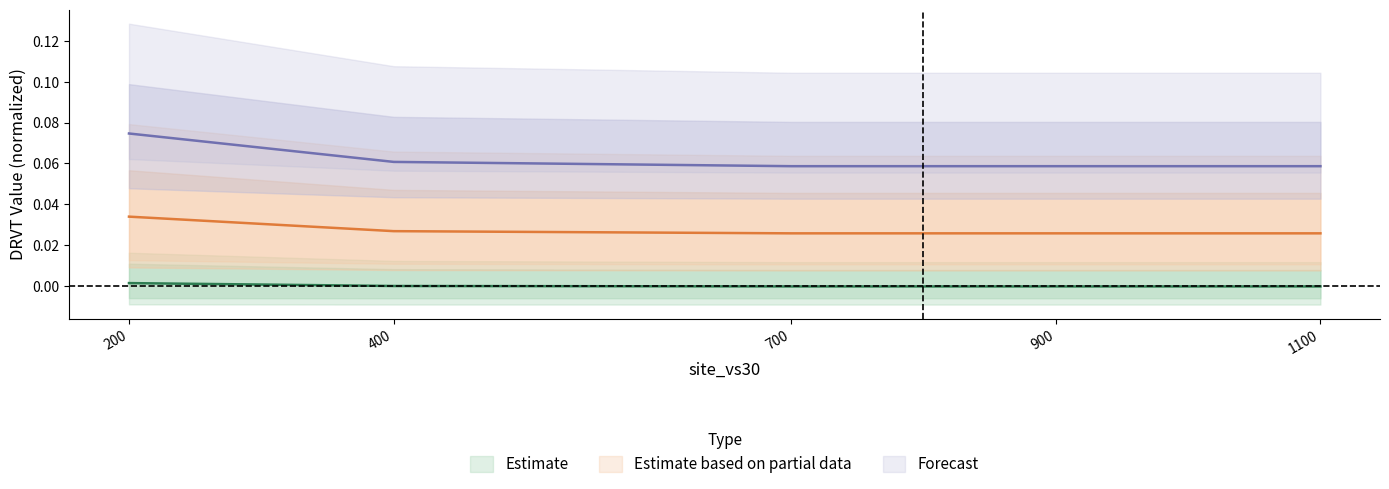

True or false: DRVT(0.110000) has a value of 0.0 at 200.

False